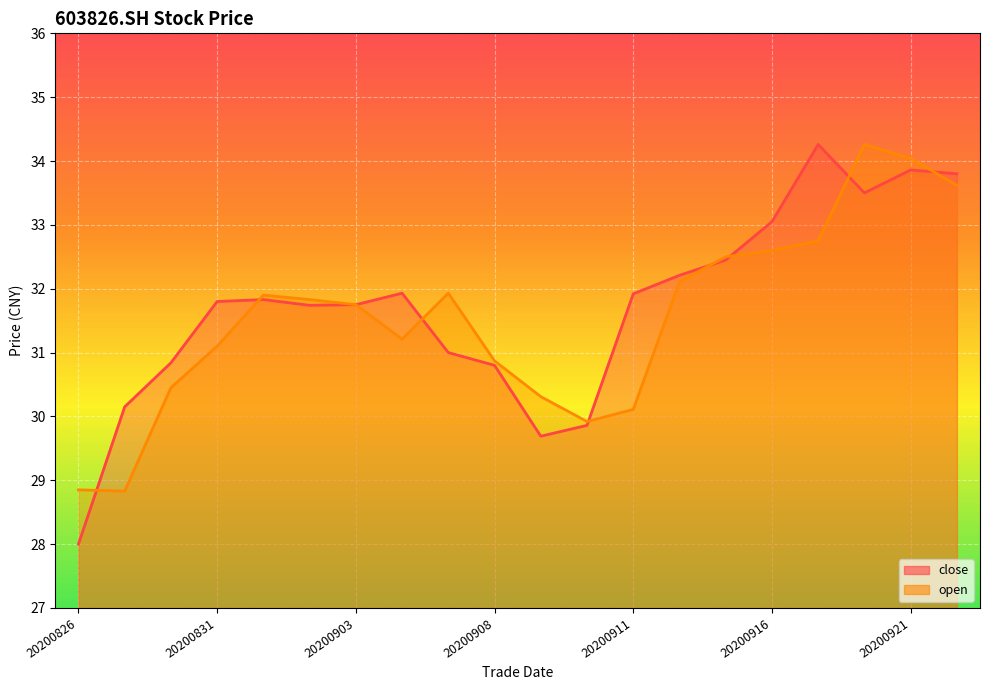

Reading left to right, what are all the values shown in this chart?

close: 28.0	30.1	30.8	31.8	31.8	31.7	31.8	31.9	31.0	30.8	29.7	29.9	31.9	32.2	32.5	33.0	34.3	33.5	33.9	33.8
open: 28.9	28.8	30.4	31.1	31.9	31.8	31.8	31.2	31.9	30.9	30.3	29.9	30.1	32.1	32.5	32.6	32.8	34.3	34.0	33.6